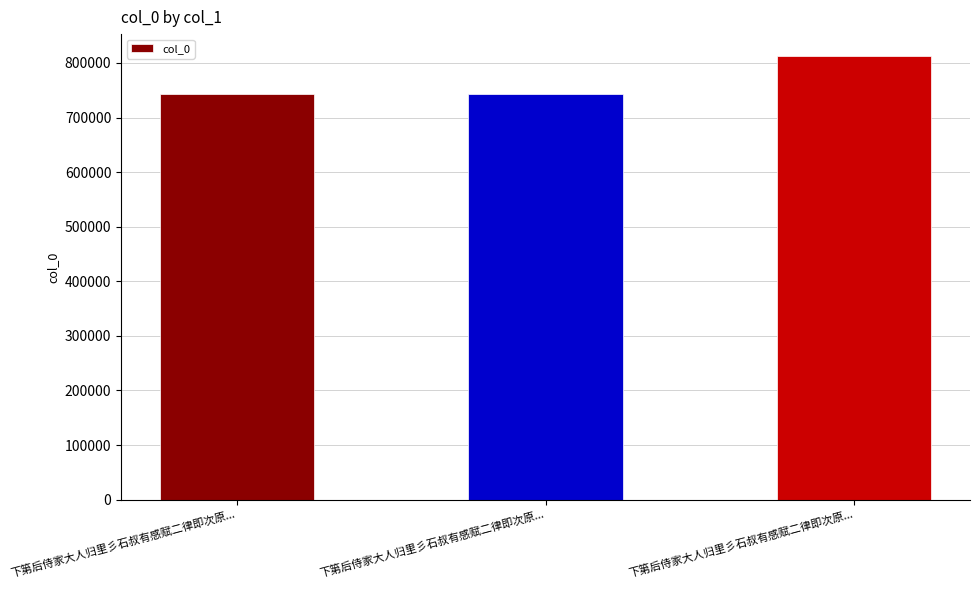

How many data points does each series have?

3